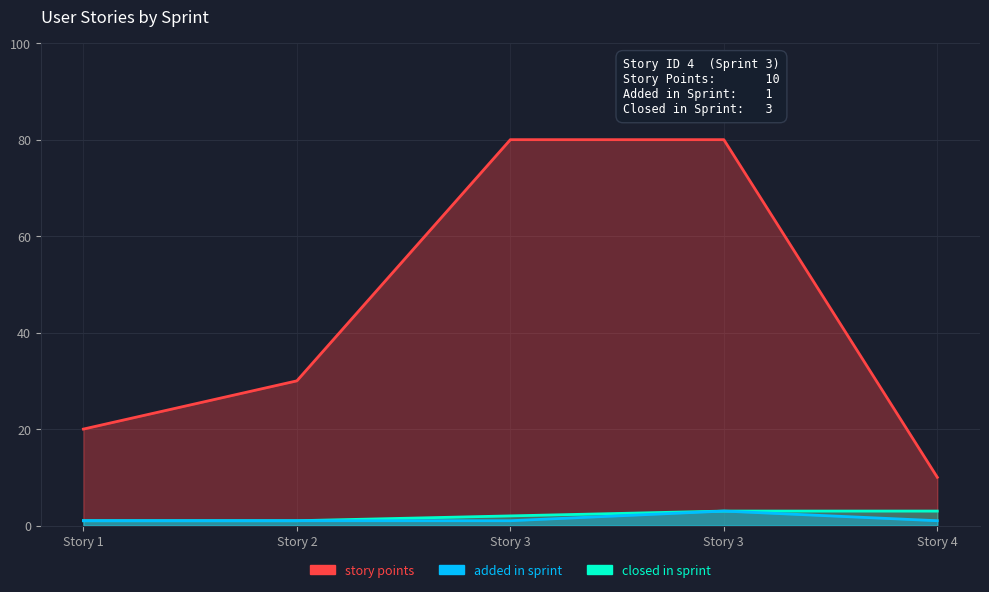

At which category does added in sprint reach its first local peak?

Story 3